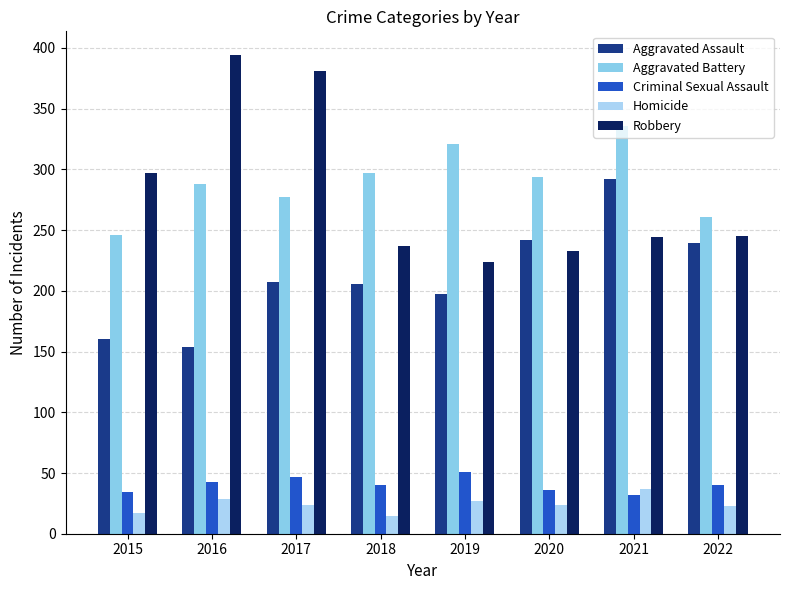

What is the total value across all series at 2019?

820